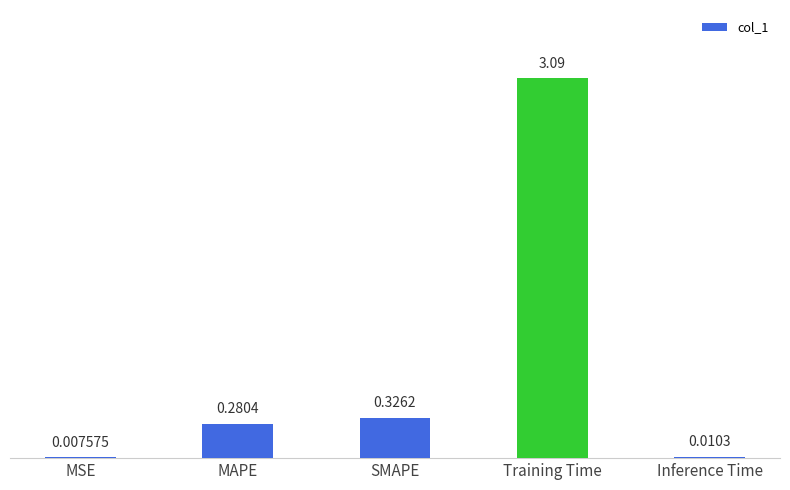

What is the sum of all values?

3.7